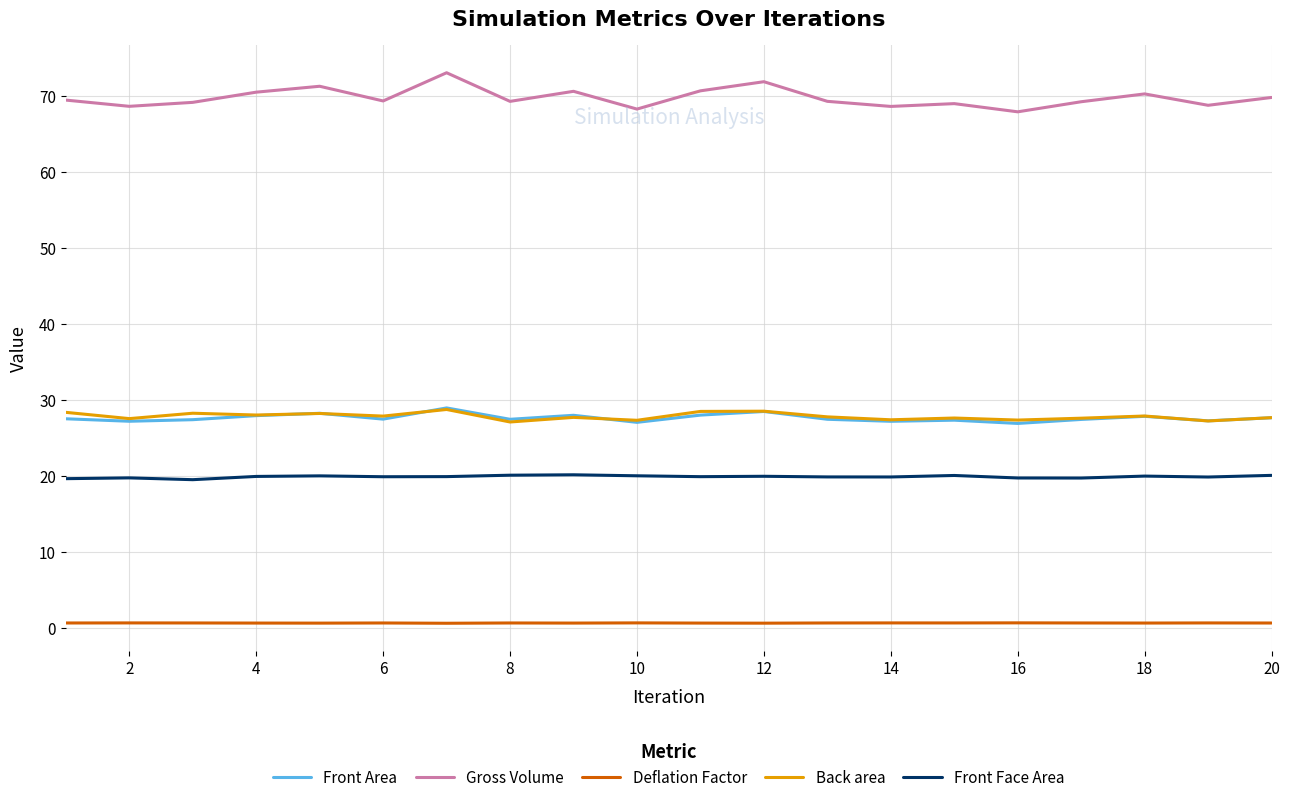

At how many categories does at least one series exceed 34?

20